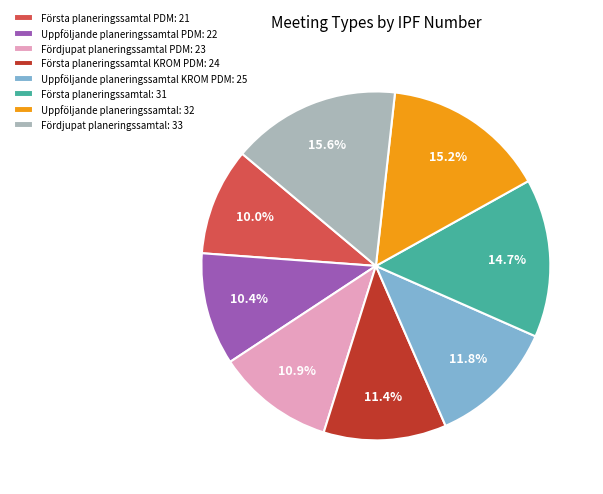

How many segments does this pie chart have?

8